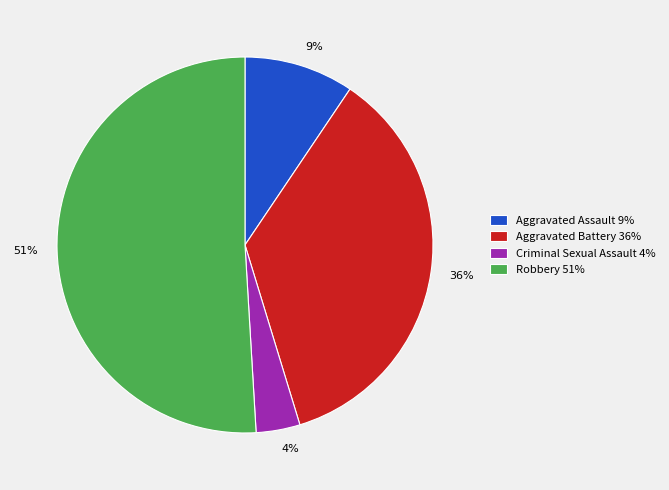

The 51% slice represents 51% of the pie. True or false?

True